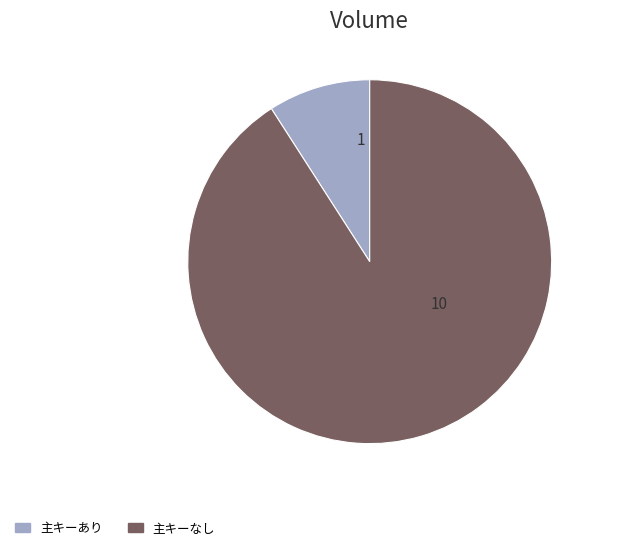

Does any single category account for the majority?

Yes